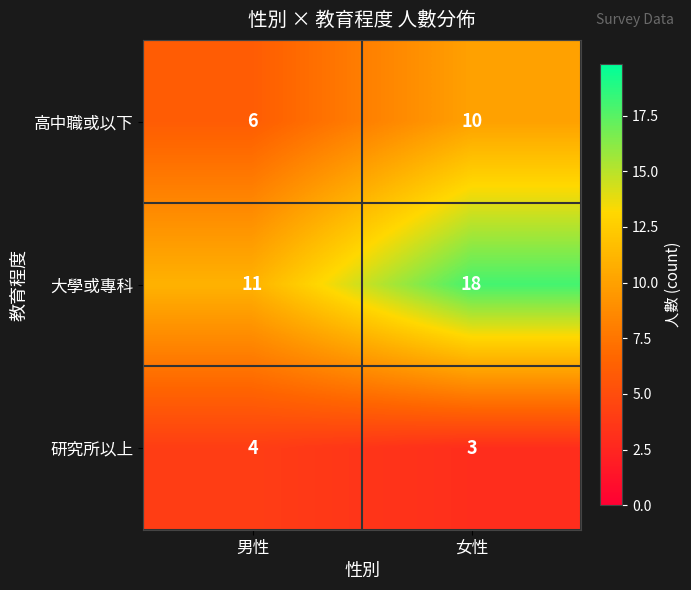

At 女性, list the series in order from smallest to largest.

研究所以上, 高中職或以下, 大學或專科